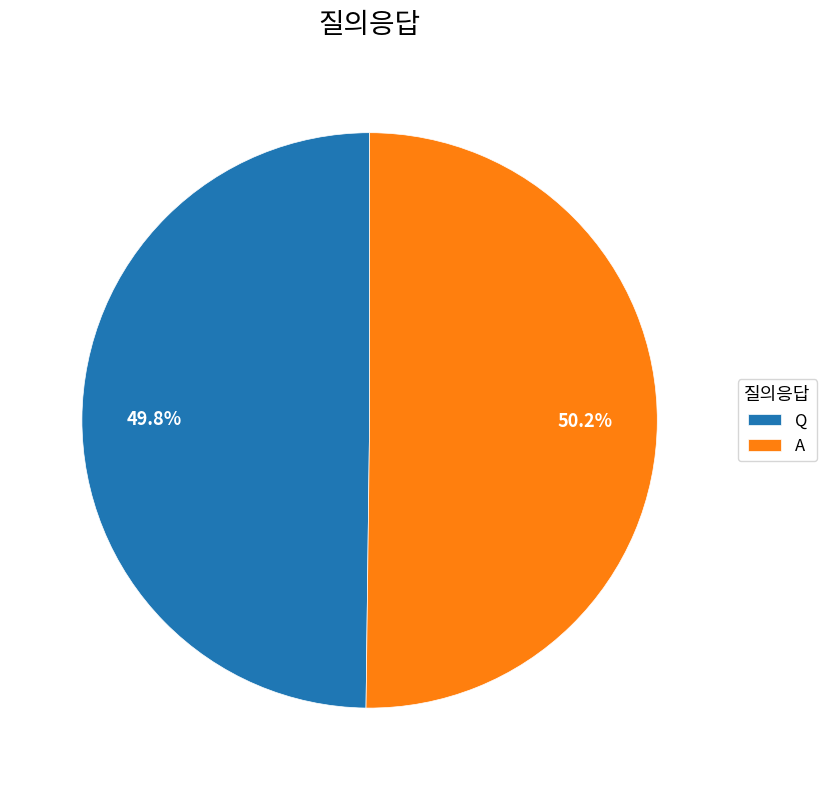

How many slices are in this pie chart?

2